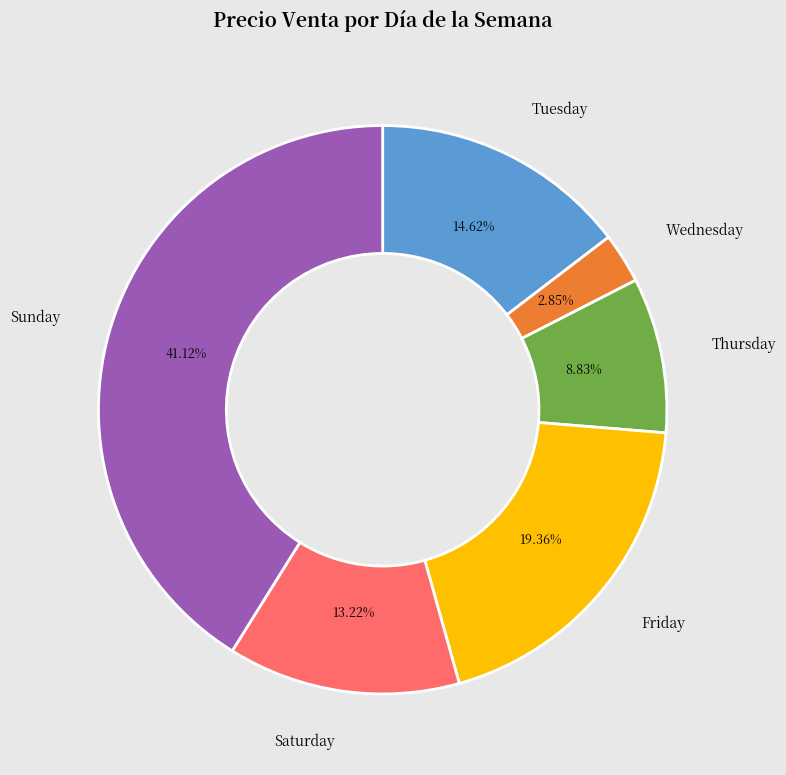

To the nearest percent, what is the average slice percentage?

17%